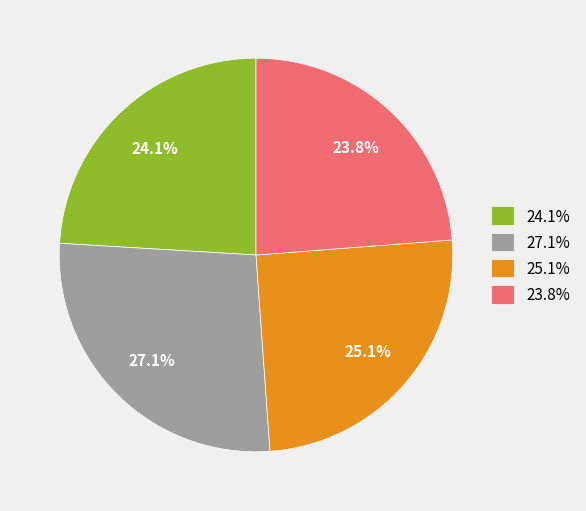

Which slice is the largest?

27.1%